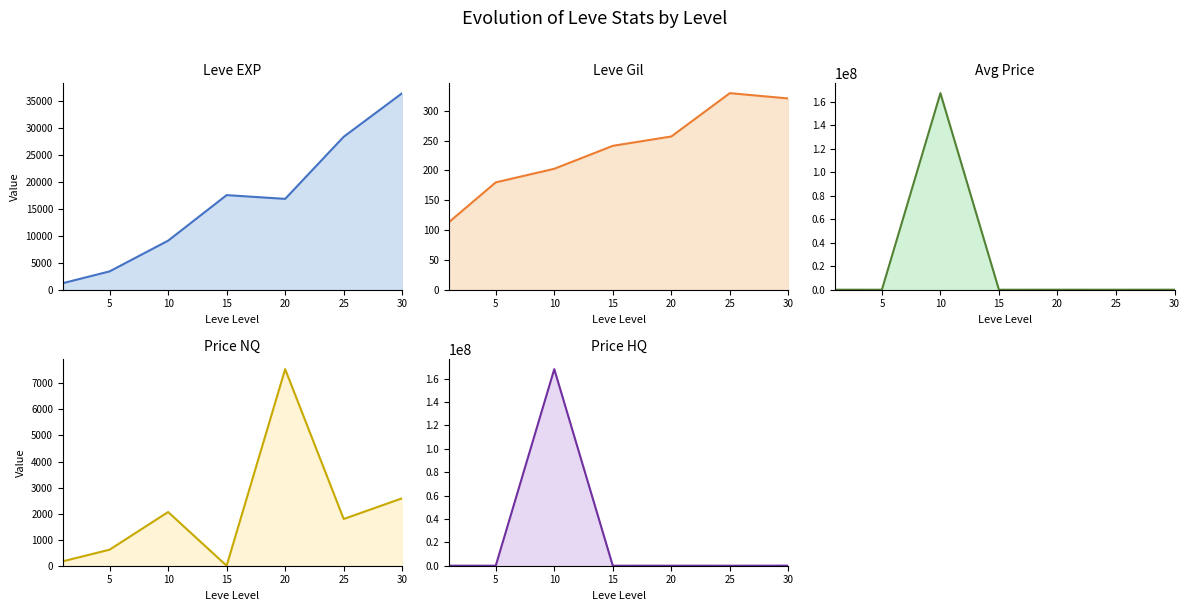

Where is the first local maximum for LevePriceHQ?

10